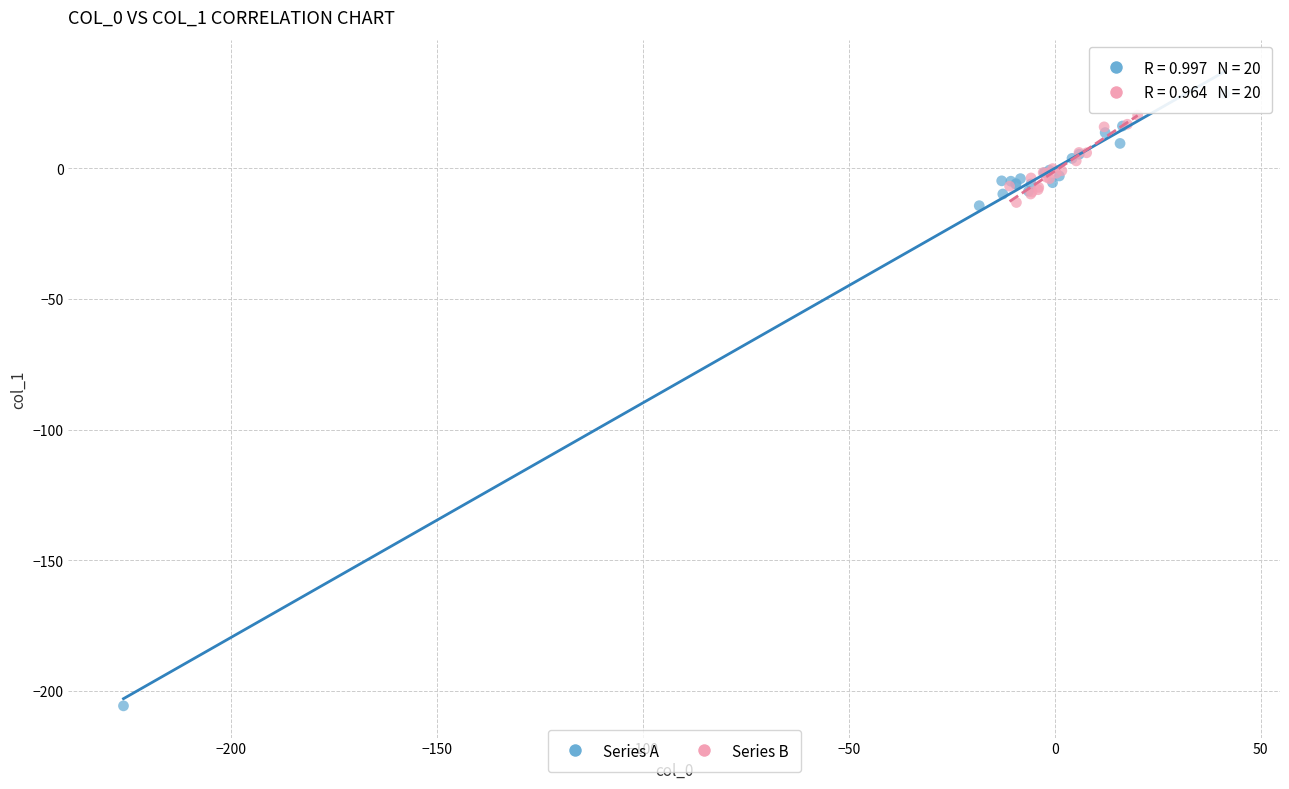

Which series has the largest Y range (max minus min)?

Series A